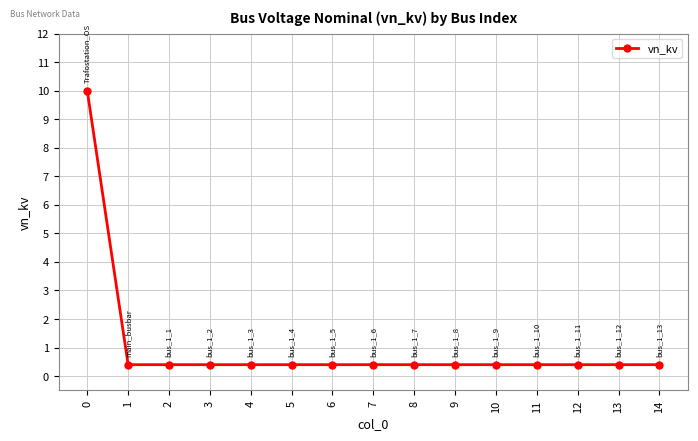

What is the value of the 7th point from the left?

0.4